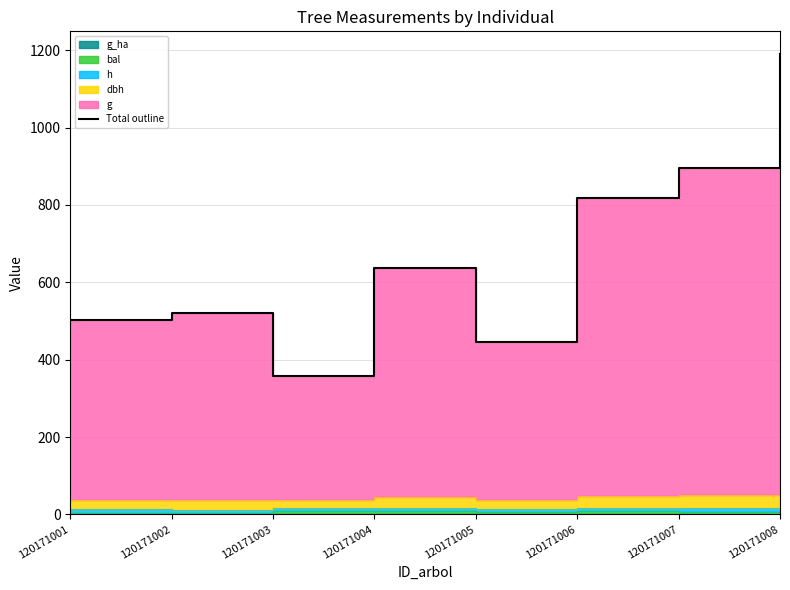

The value at 120171005 is 446.6. True or false?

True